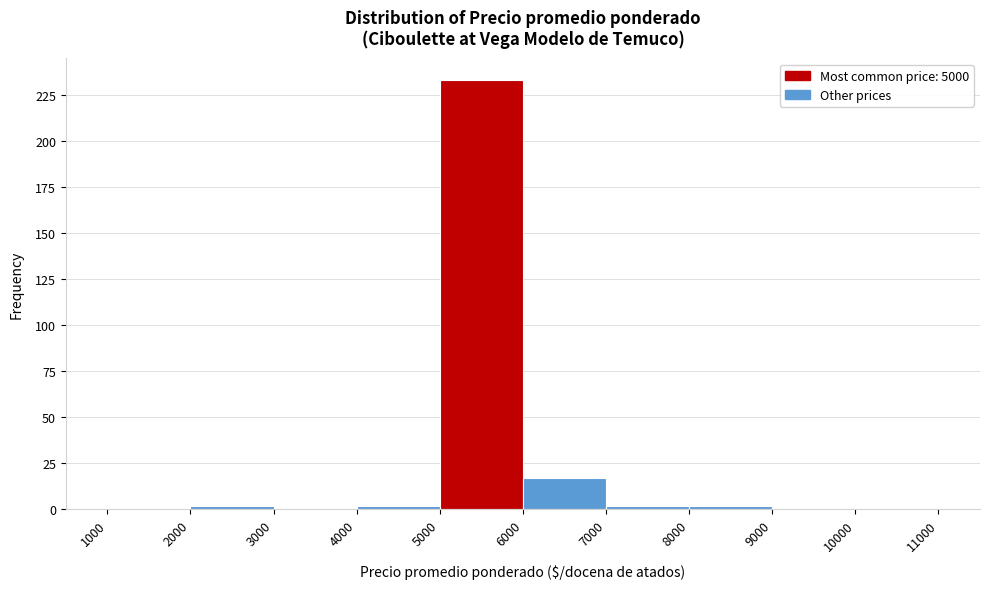

Reading left to right, transcribe this chart: for each bar, give the range it covers on the x-axis and its height. The values are not printed on the chart, so give them approximately, as read against the axis.

1000 to 2000: under 5
2000 to 3000: under 5
3000 to 4000: 0
4000 to 5000: under 5
5000 to 6000: 235
6000 to 7000: 15
7000 to 8000: under 5
8000 to 9000: under 5
9000 to 10000: 0
10000 to 11000: under 5